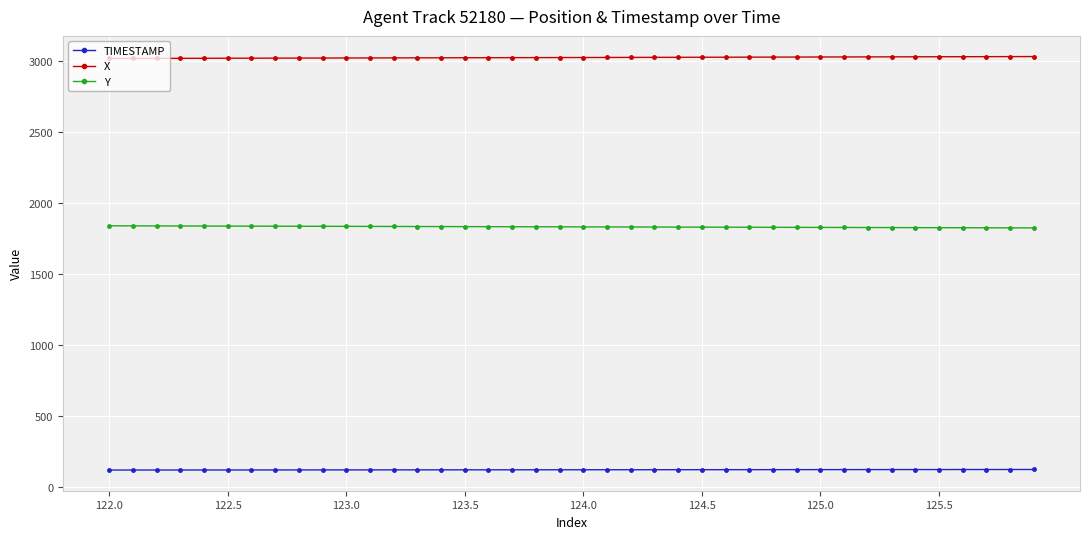

True or false: Y and X intersect in this chart.

False